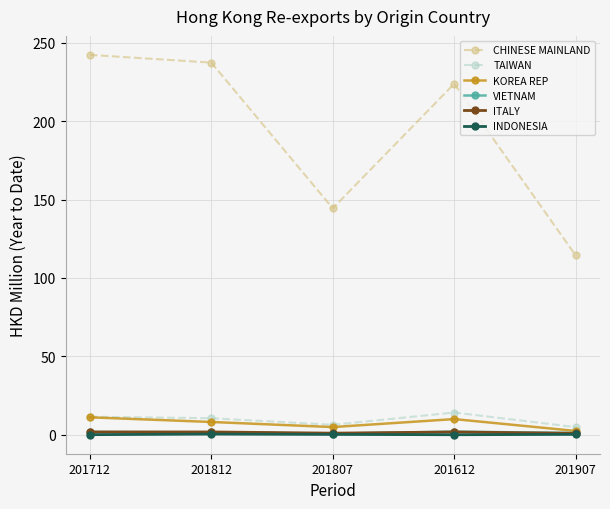

What is the label of the 4th point from the left?

201612